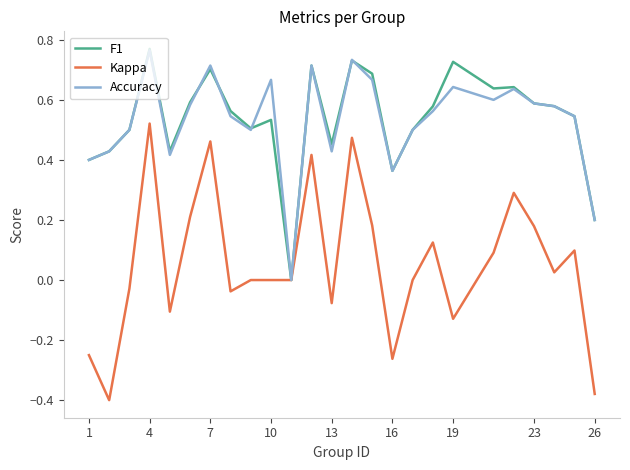

True or false: Accuracy and F1 cross at least once.

True